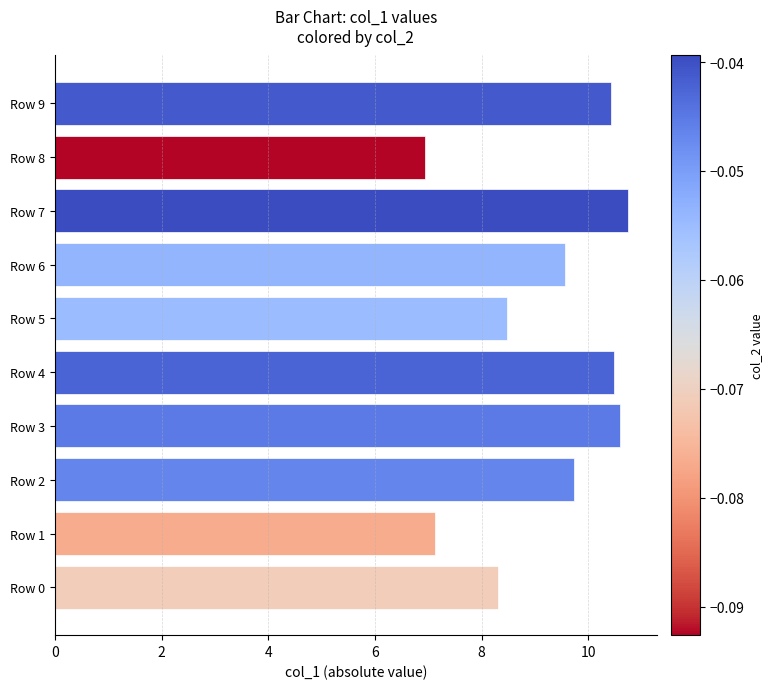

What is the change in value from Row 1 to Row 2?

+2.6